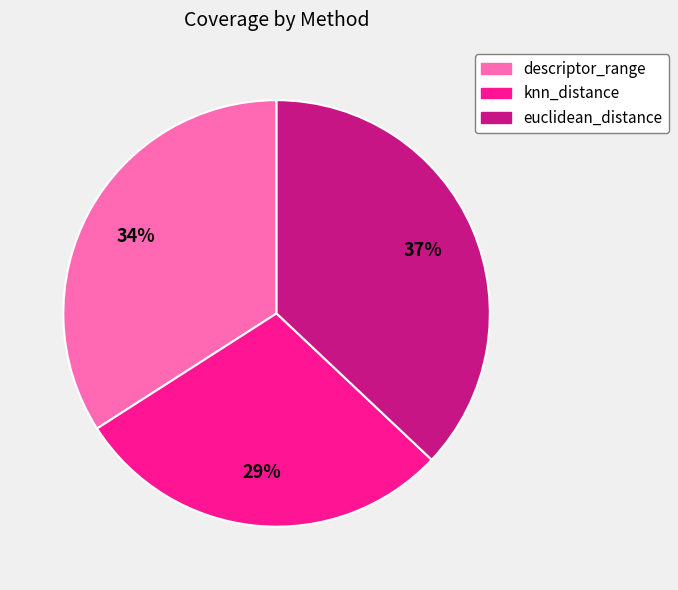

To the nearest percent, what percentage of the pie is euclidean_distance?

37%